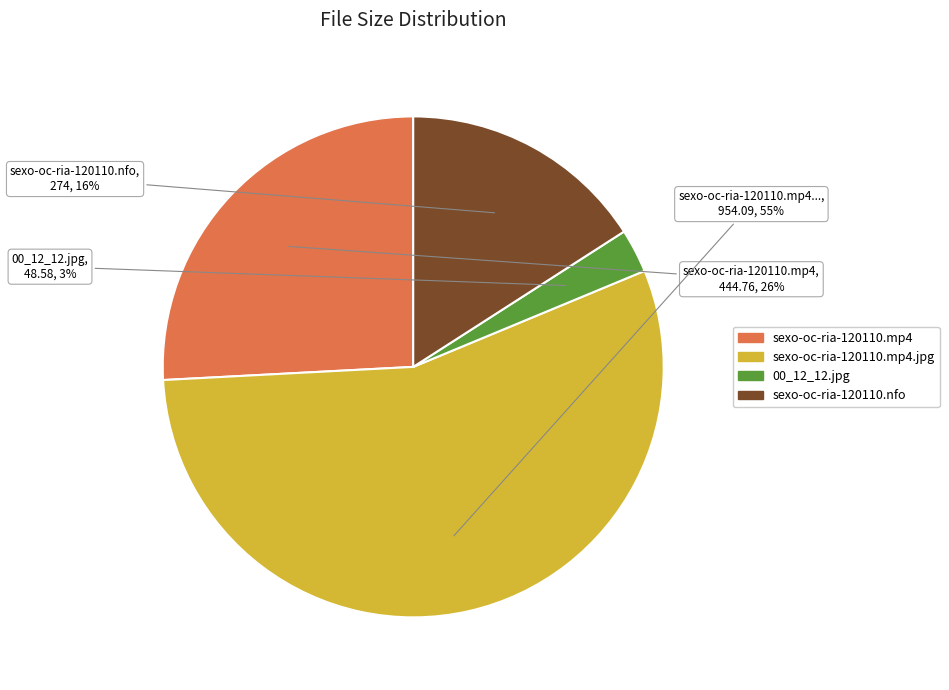

To the nearest percent, what is the average slice percentage?

25%